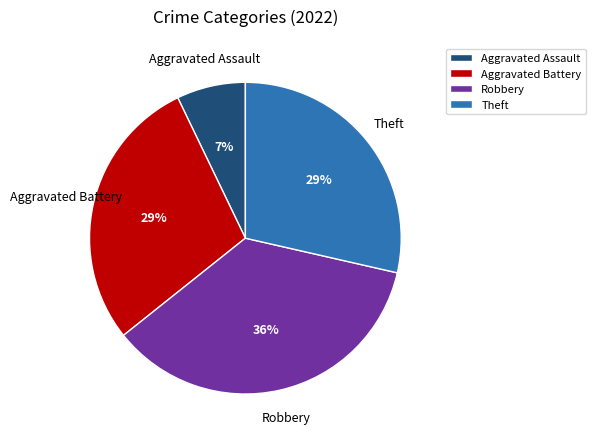

Count the number of slices in the pie.

4